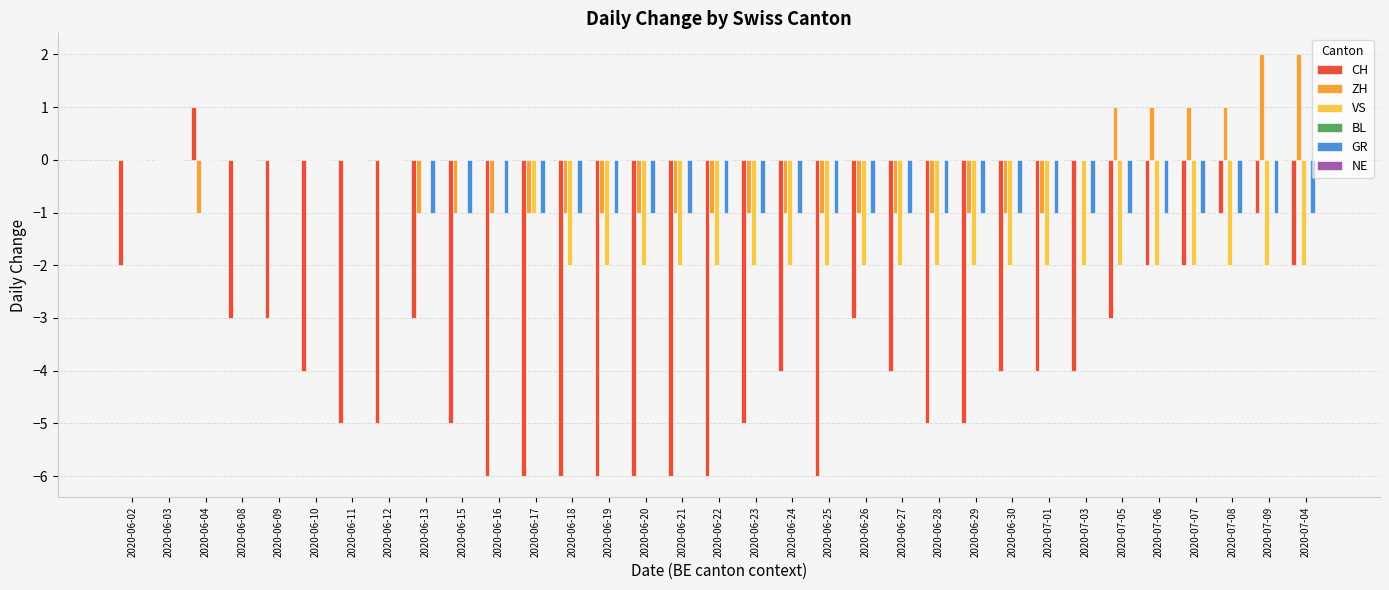

Is the value of GR at 2020-06-25 greater than the value of VS at 2020-06-11?

No